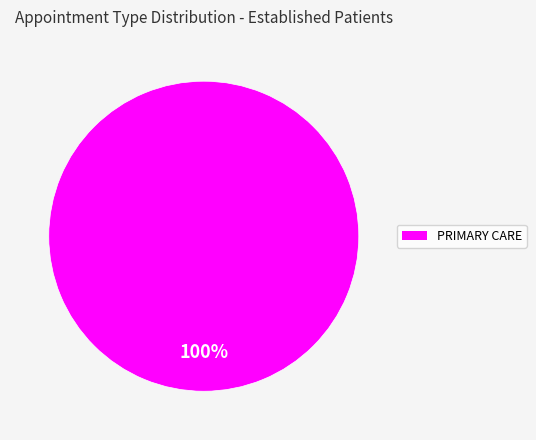

Is there a majority slice in this chart?

Yes